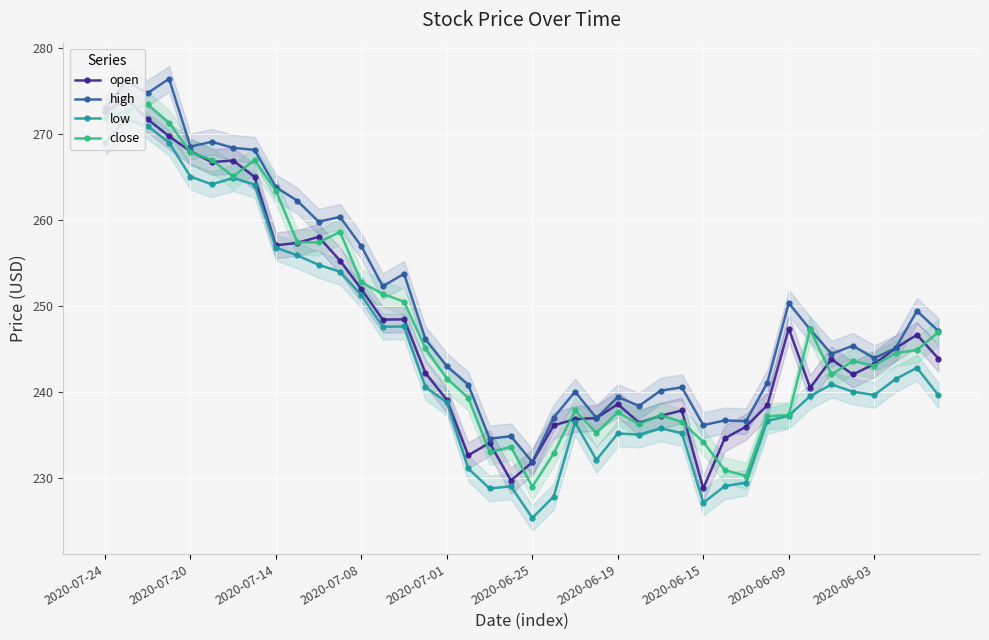

What are all the series names shown in the legend?

open, high, low, close